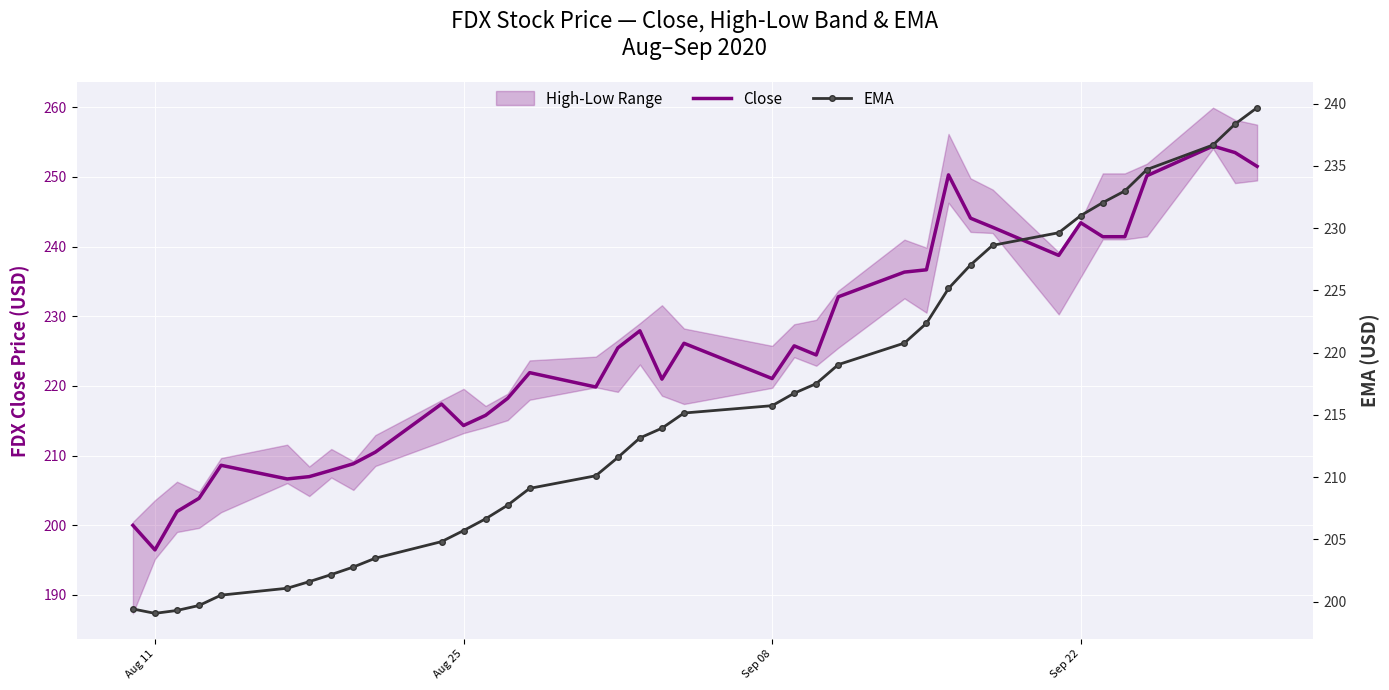

What is the difference between the maximum and minimum values in the Close series?

58.0